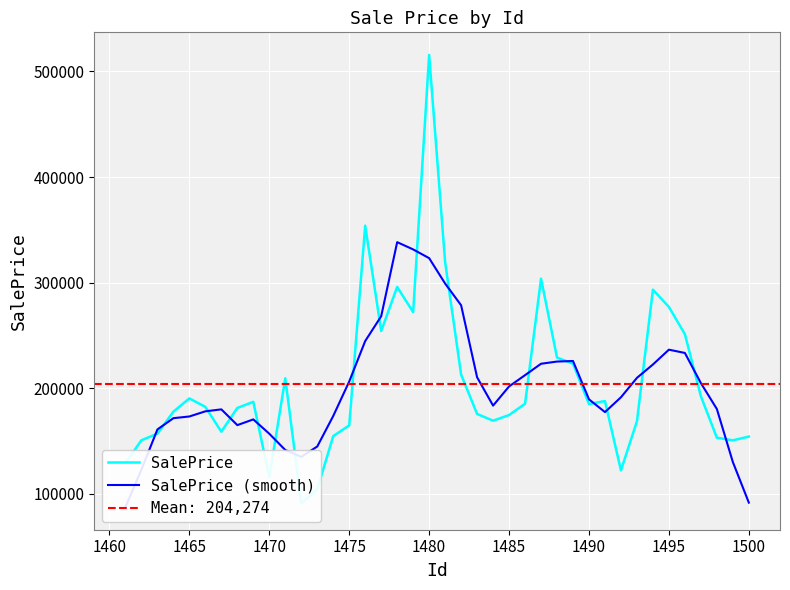

What is the difference between the maximum and minimum values in the SalePrice series?

424815.3